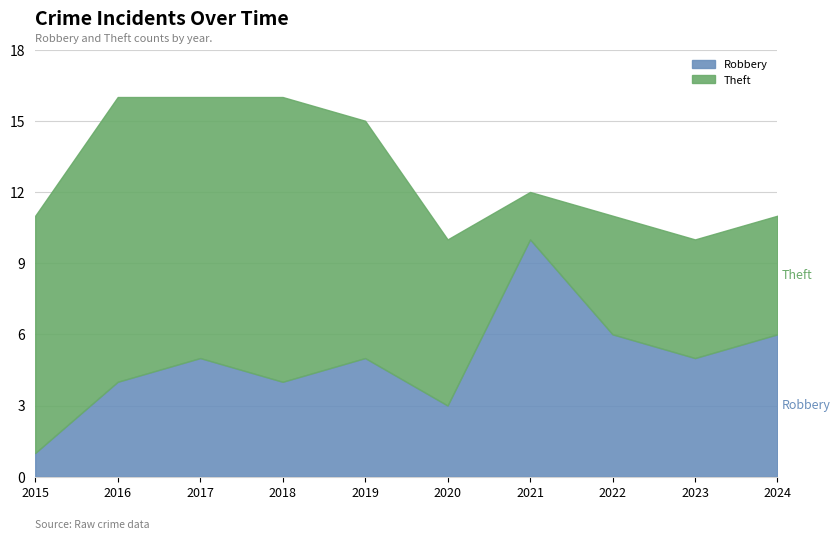

Rank the series at 2018 from highest to lowest value.

Theft, Robbery